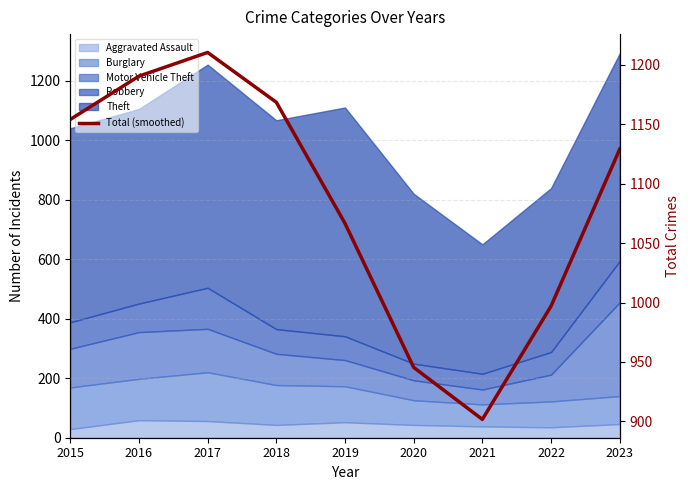

Rank the categories by value from highest to lowest.

2017, 2016, 2018, 2015, 2023, 2019, 2022, 2020, 2021